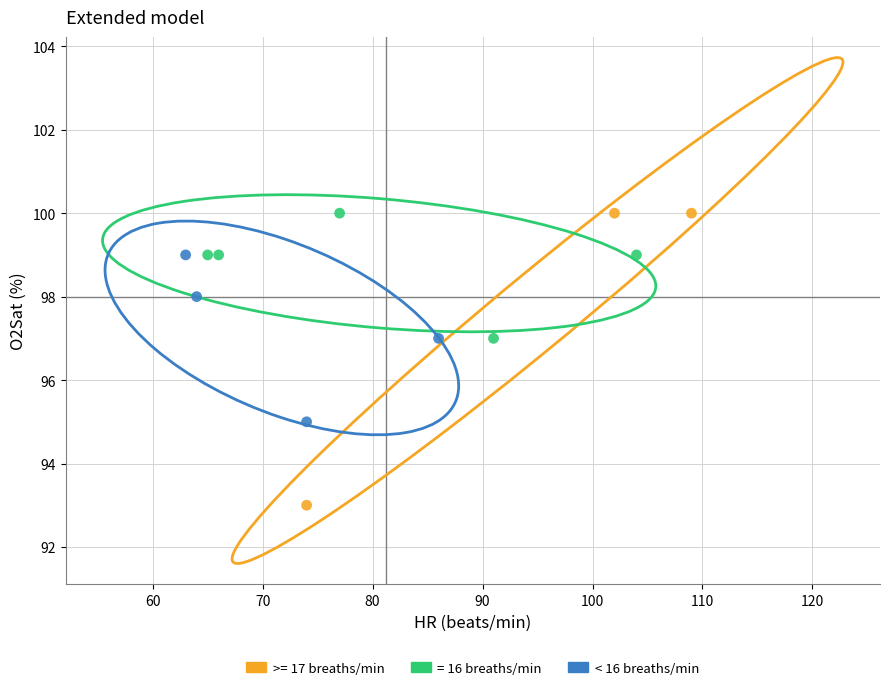

Which series reaches the minimum Y coordinate?

>= 17 breaths/min